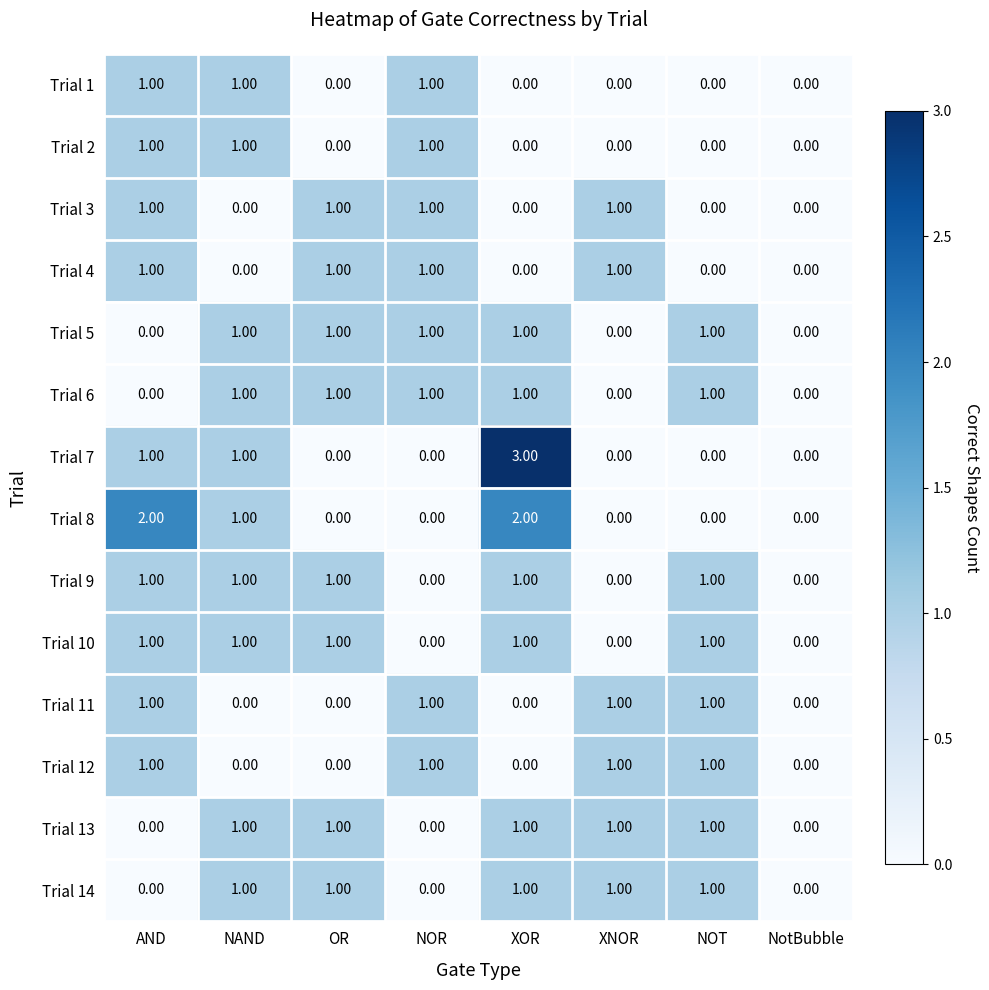

Is the value of Trial 11 at OR greater than the value of Trial 8 at NAND?

No